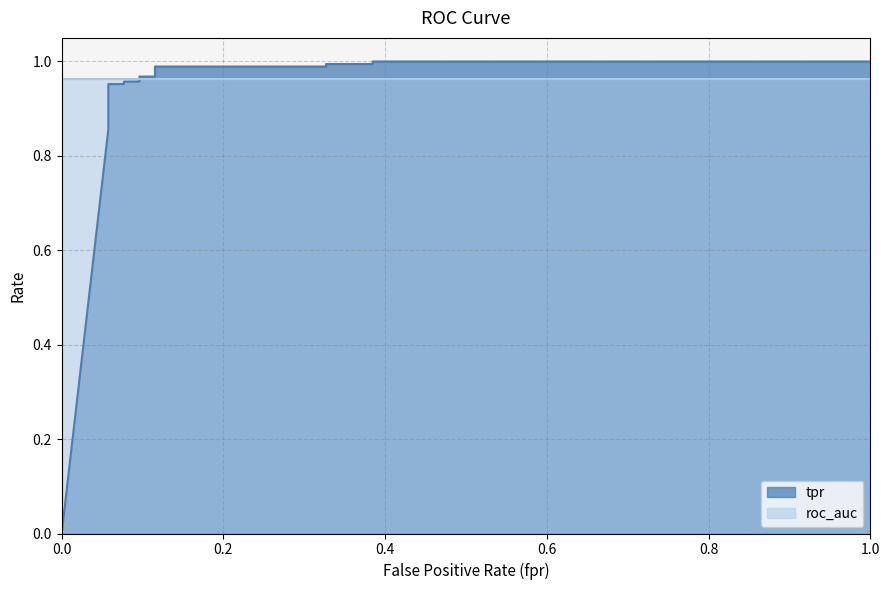

How many data points does each series have?

16